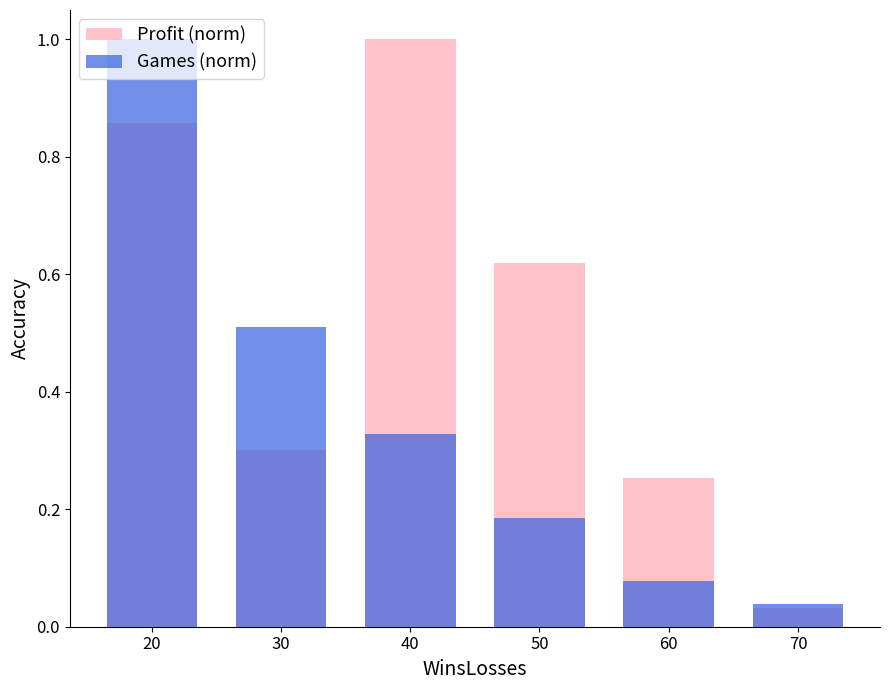

How many bars are there in each group?

2